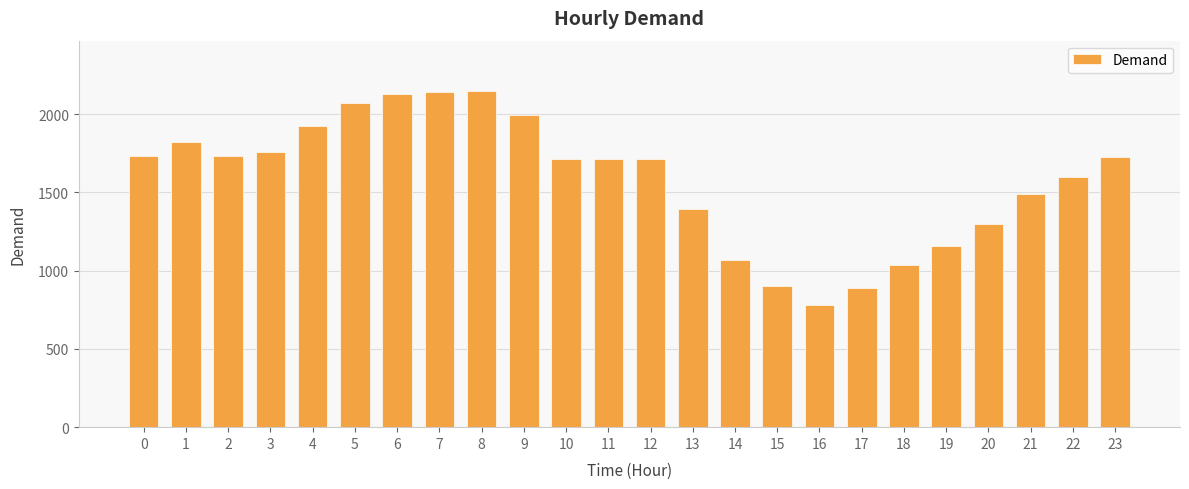

What is the sum of the values at 13 and 11?

3108